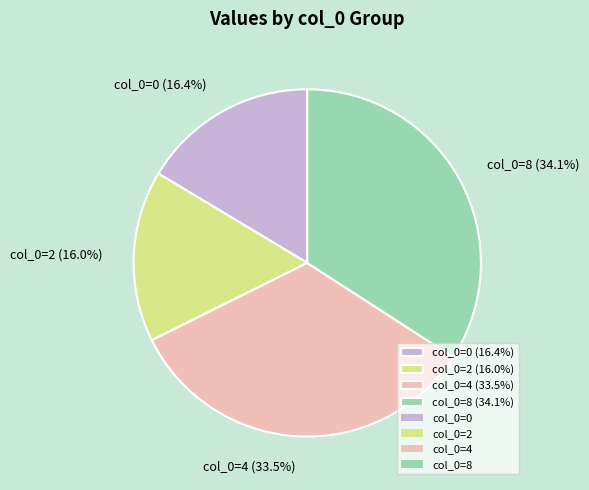

What portion of the pie excludes col_0=2 (16.0%)?

84.0%